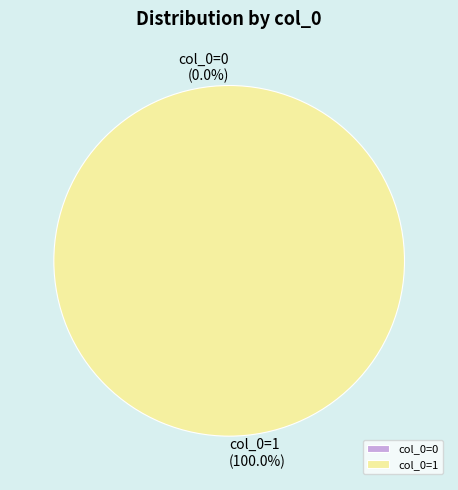

Combined, what portion of the pie is col_0=1 and col_0=0?

100.0%